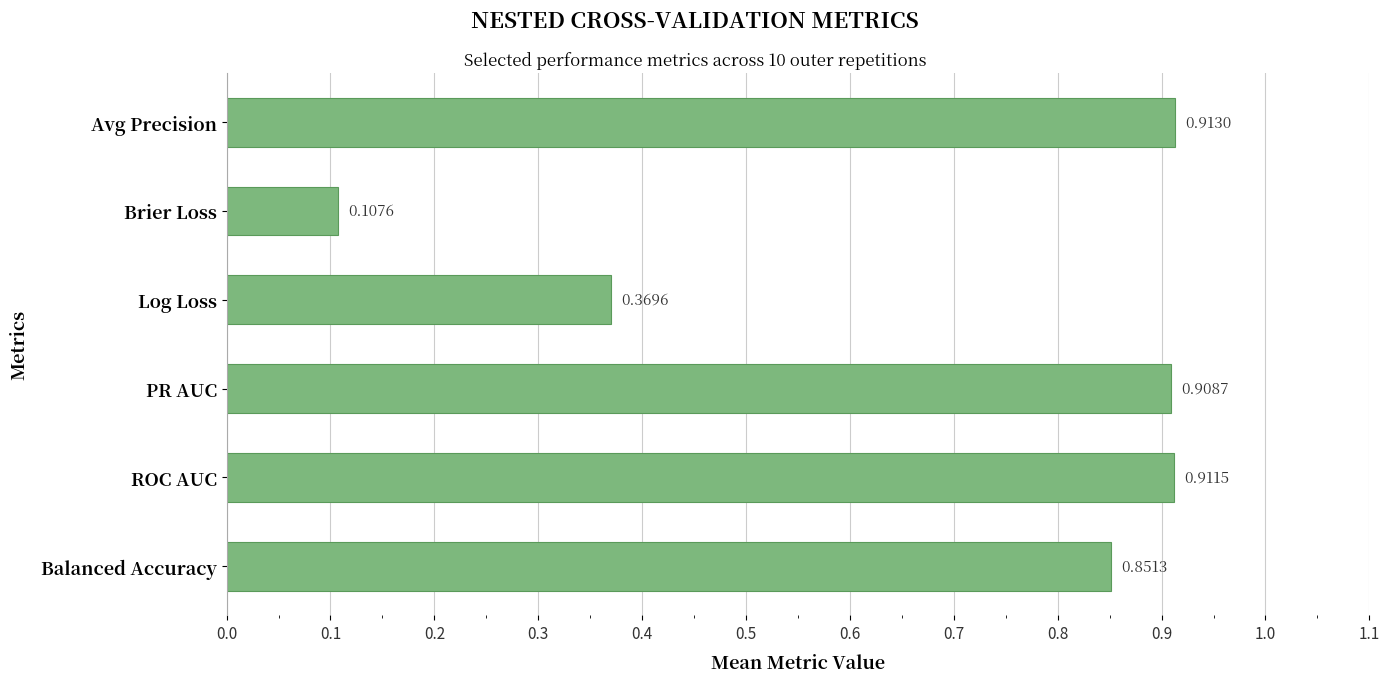

Which has a higher value, Balanced Accuracy or Avg Precision?

Avg Precision